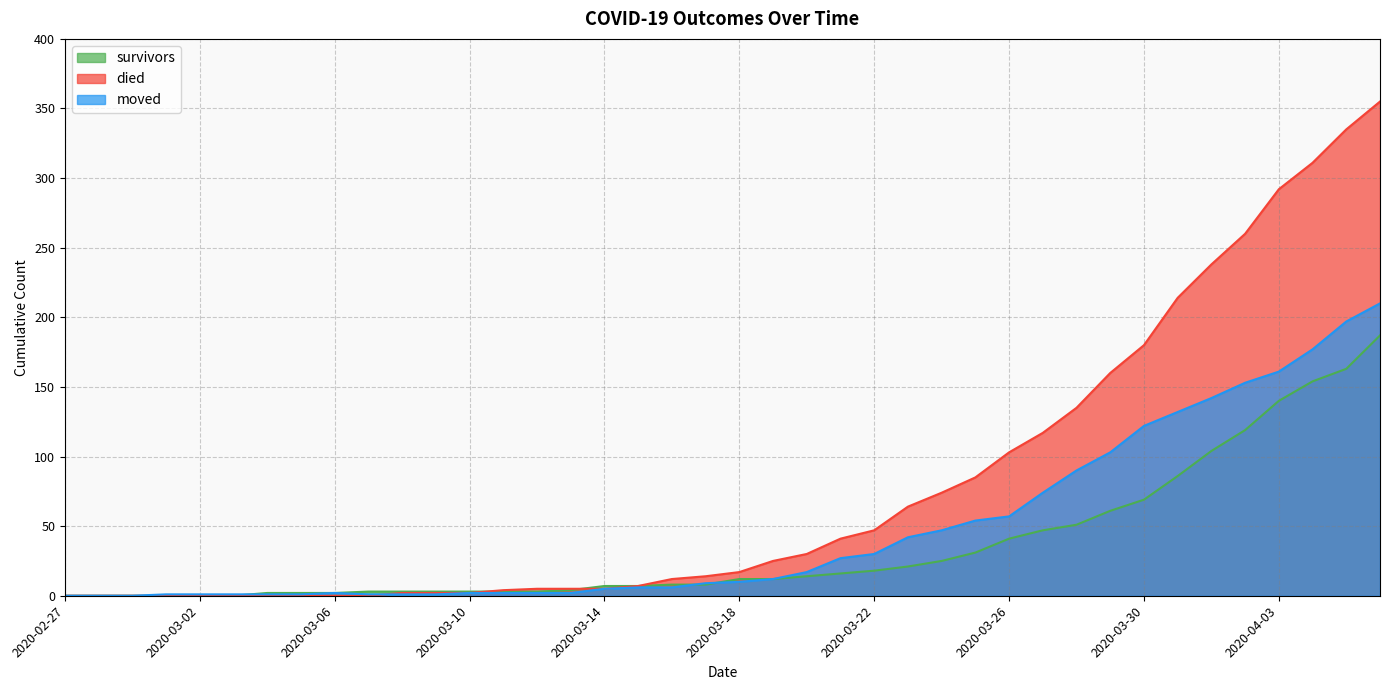

How many interior local peaks does the moved series have?

1